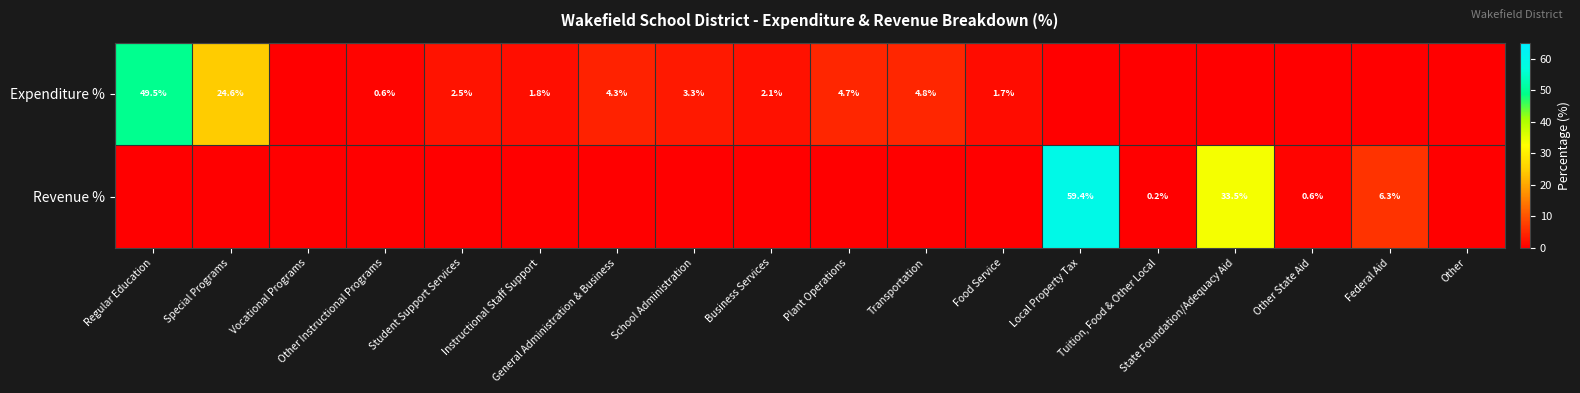

List the series in order of their peak value, lowest first.

Expenditure %, Revenue %